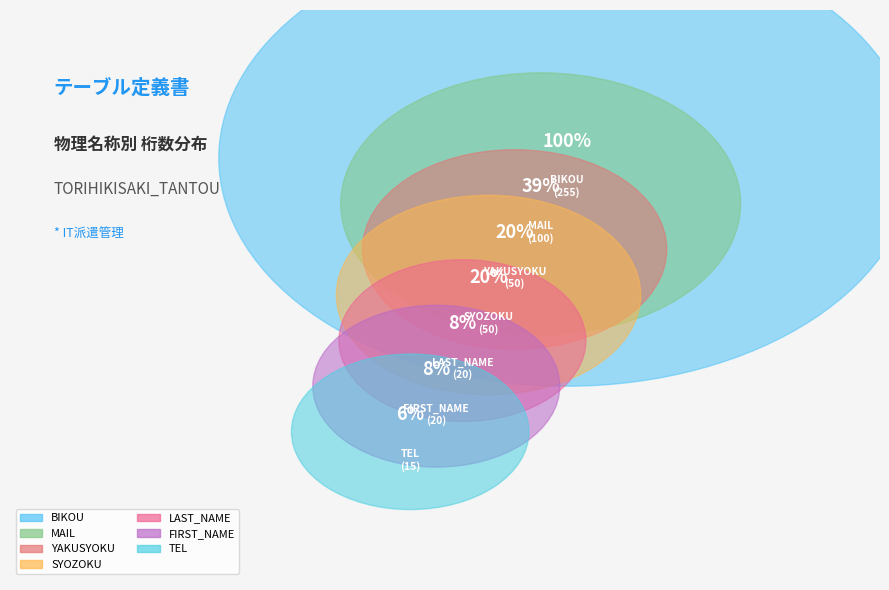

How much of the chart is everything except MAIL?

80.4%